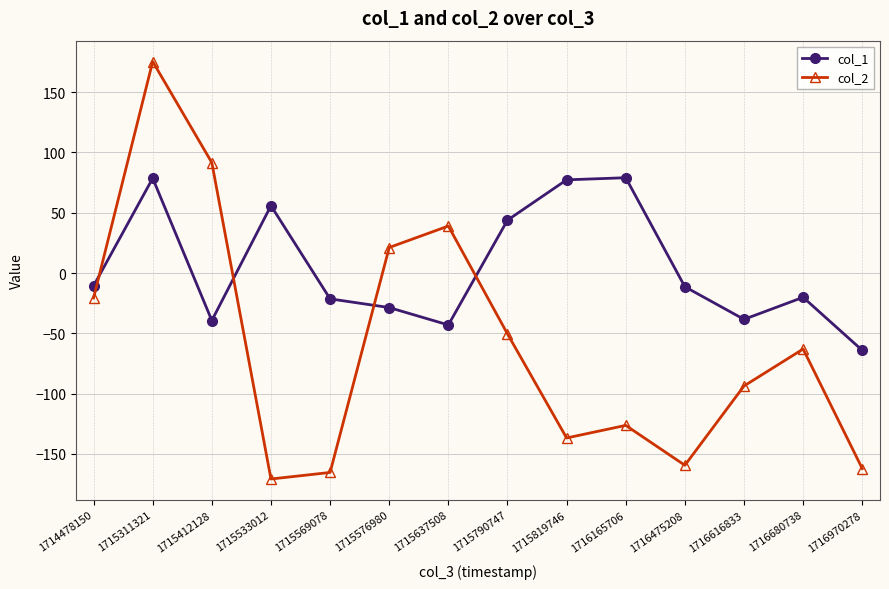

List the series in order of their overall mean, highest first.

col_1, col_2